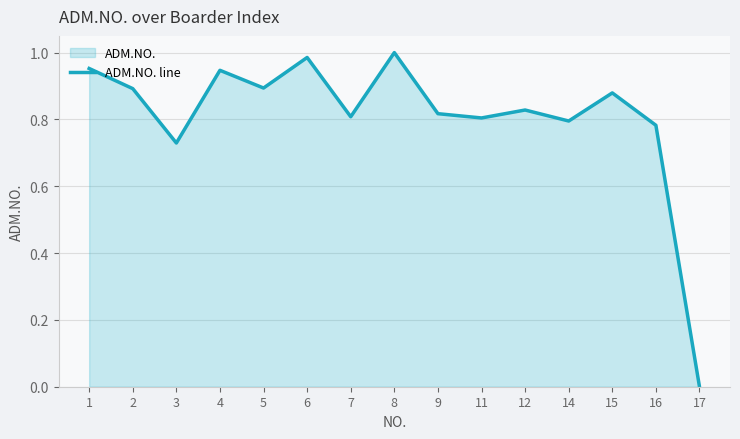

How many interior local peaks (higher than both neighbors) does the data have?

5